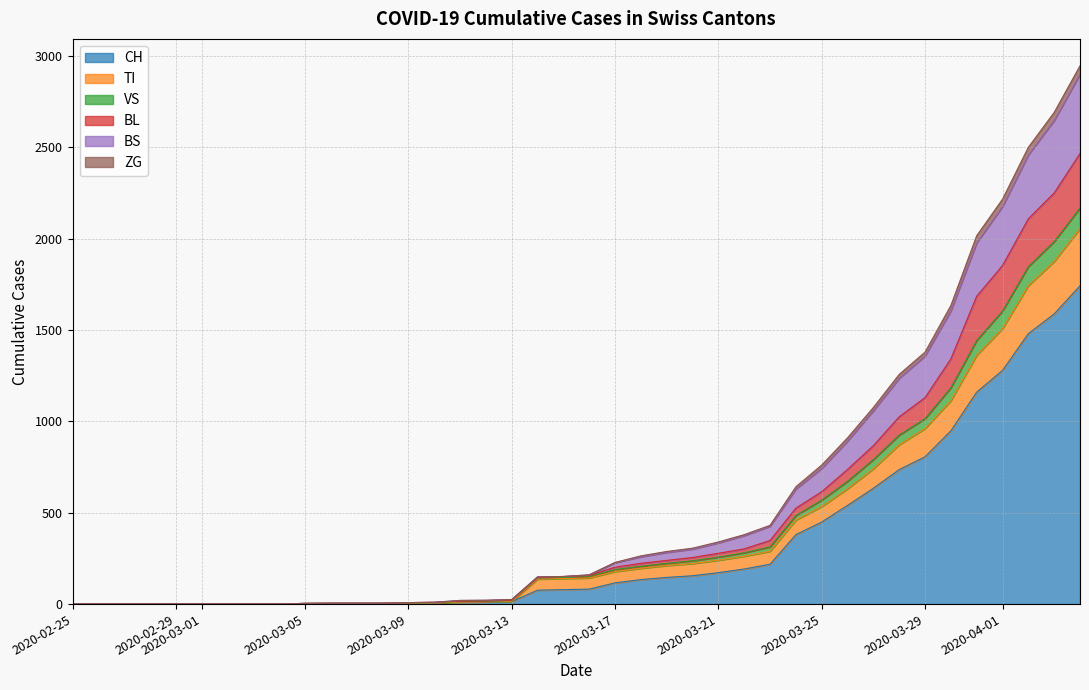

How many lines are shown in the chart?

6